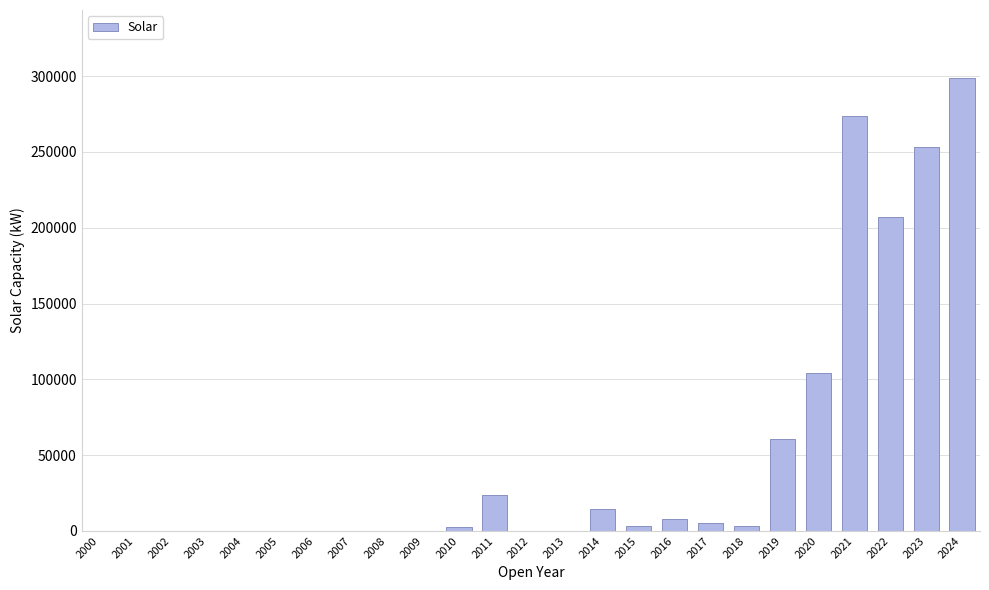

Are the bars horizontal?

No